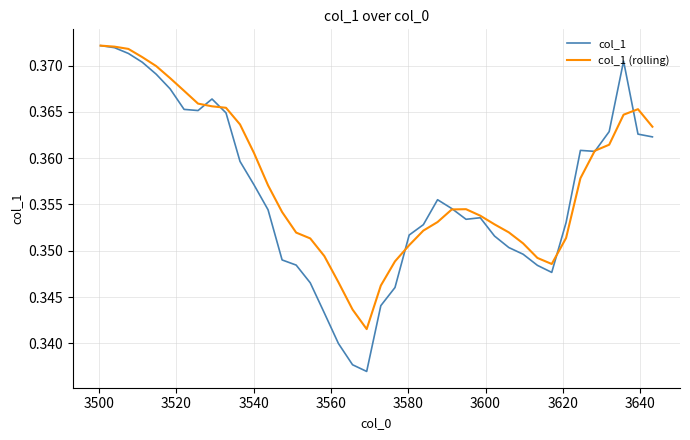

True or false: col_1 has more than 1 interior local peaks.

True